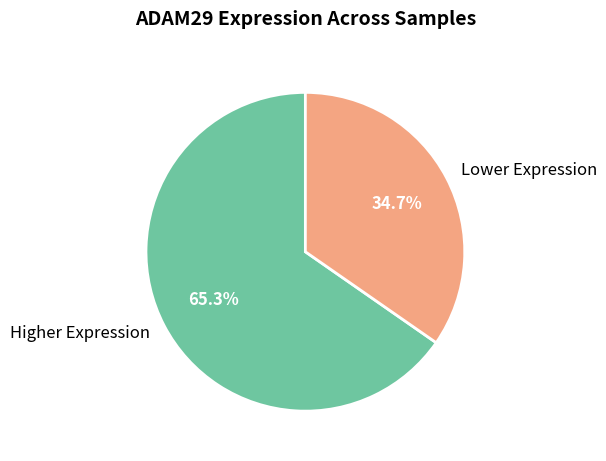

Is there a majority slice in this chart?

Yes